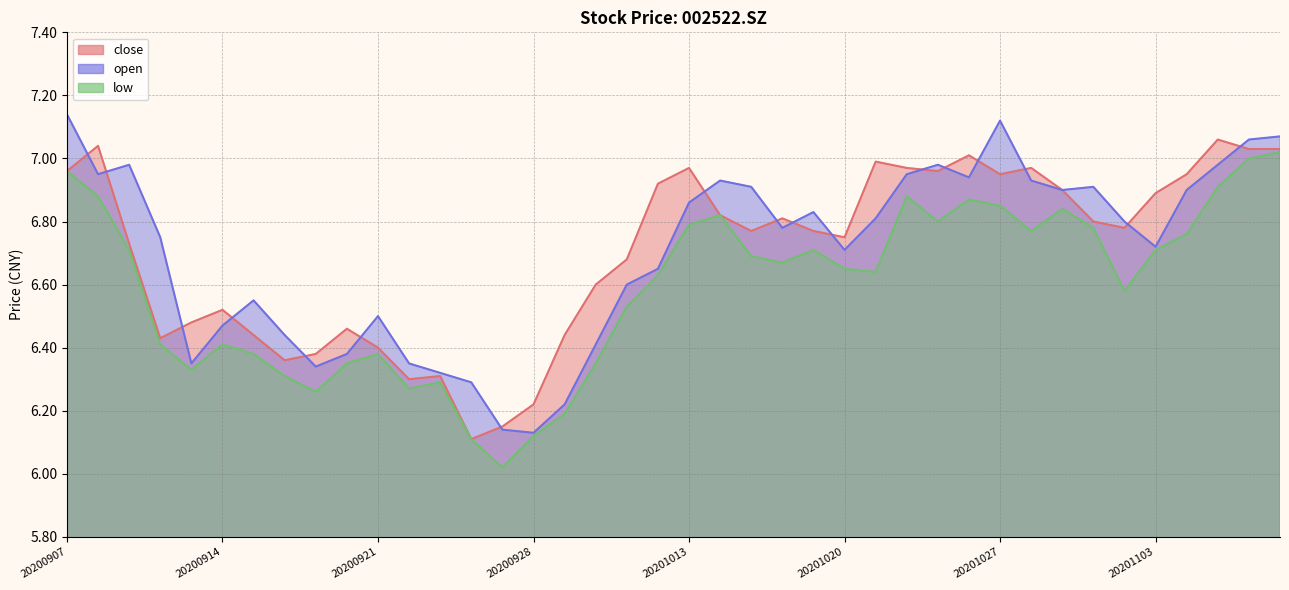

At which category is the sum across all series the highest?

20201109